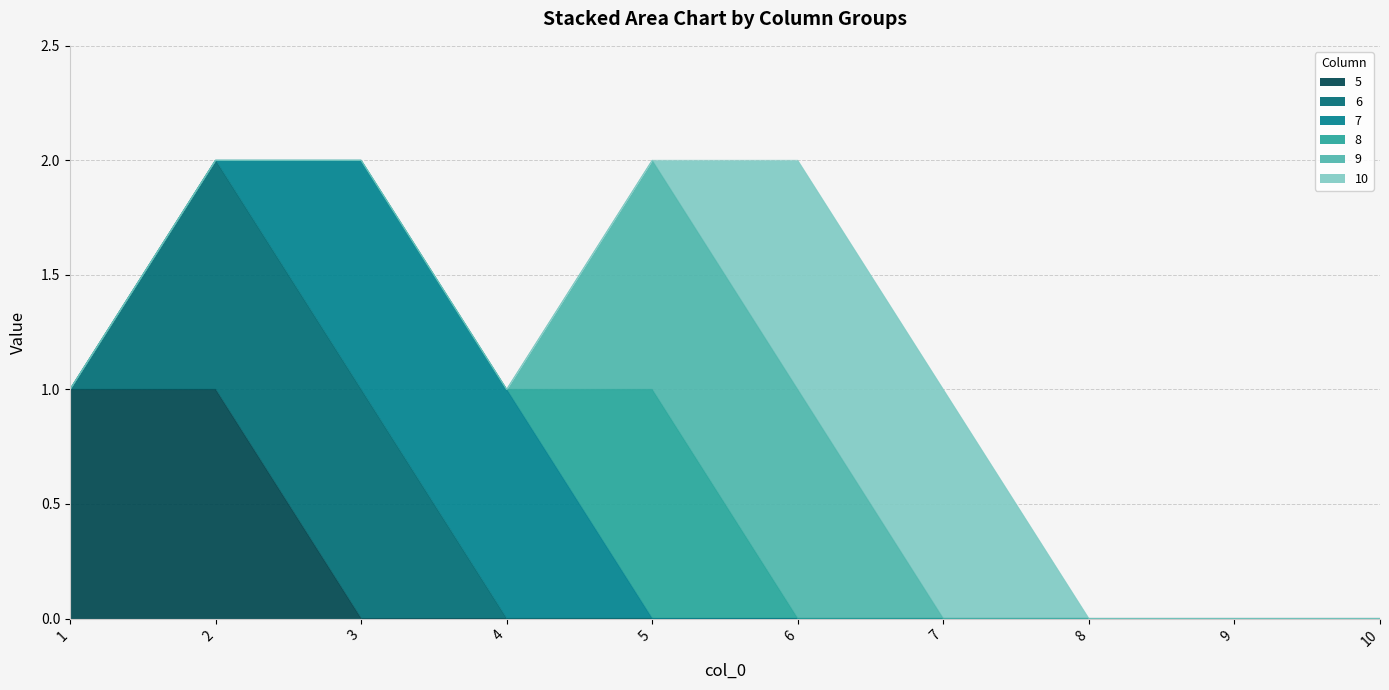

Is it true that 6 equals 1 at 6?

False